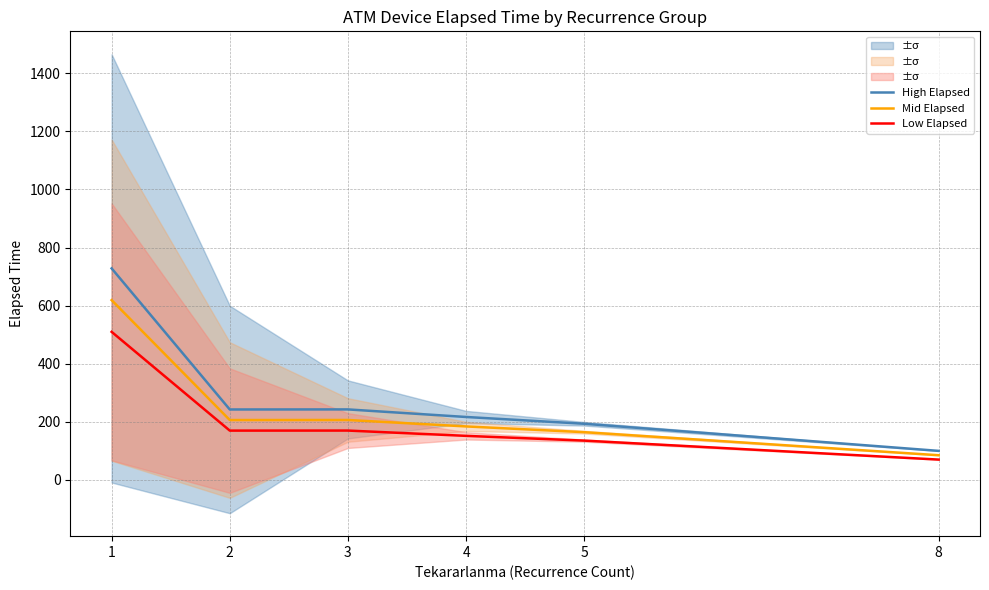

True or false: Mid Elapsed and High Elapsed intersect in this chart.

False